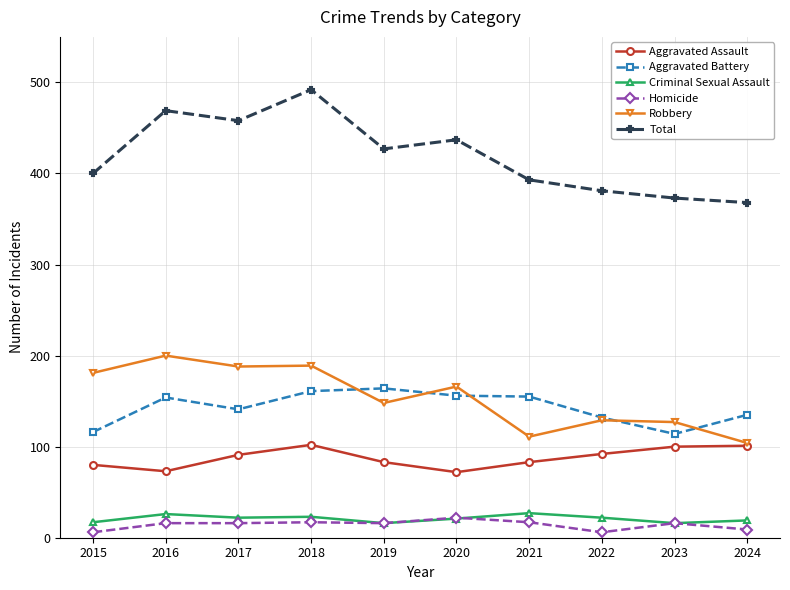

Does the chart display data point markers on the line(s)?

Yes